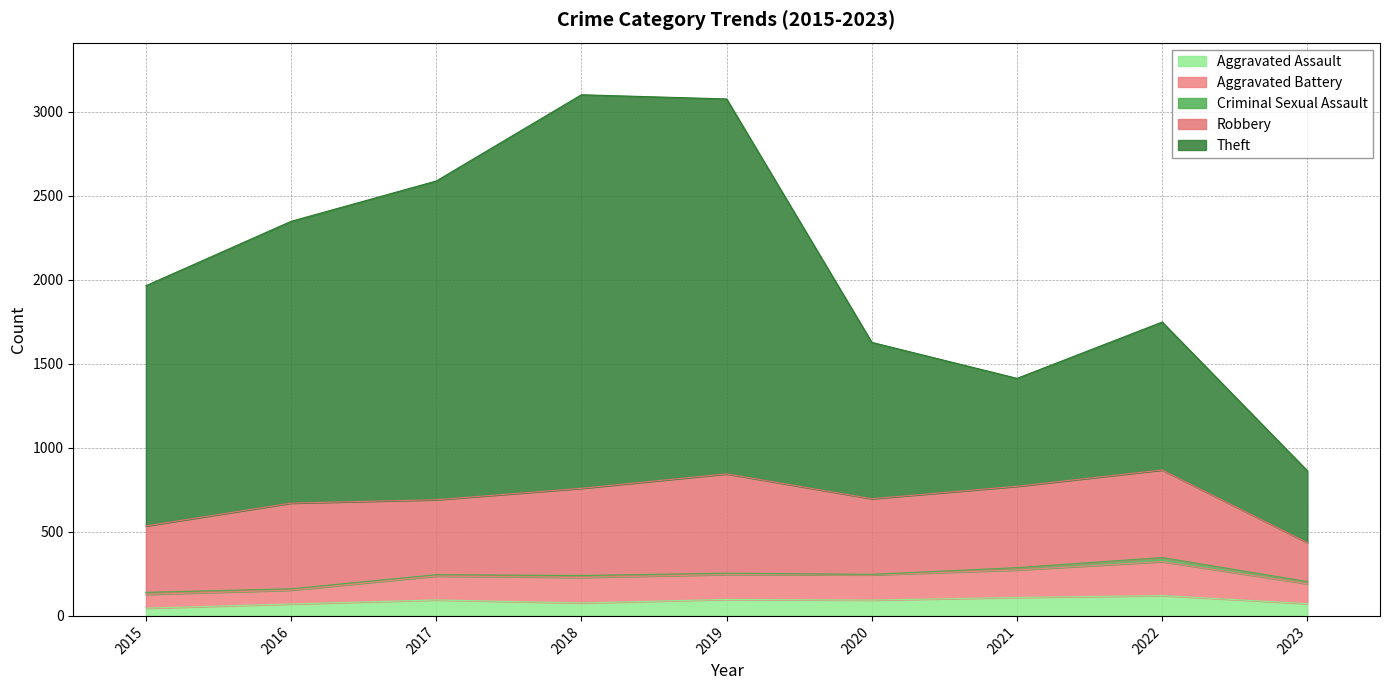

Does the chart display data point markers on the line(s)?

No